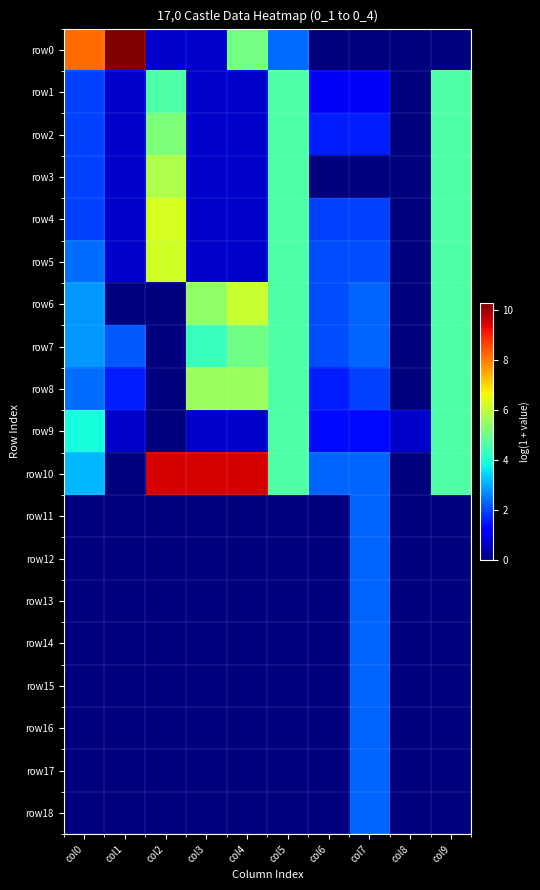

Which has a higher value, col6 or col4?

col4